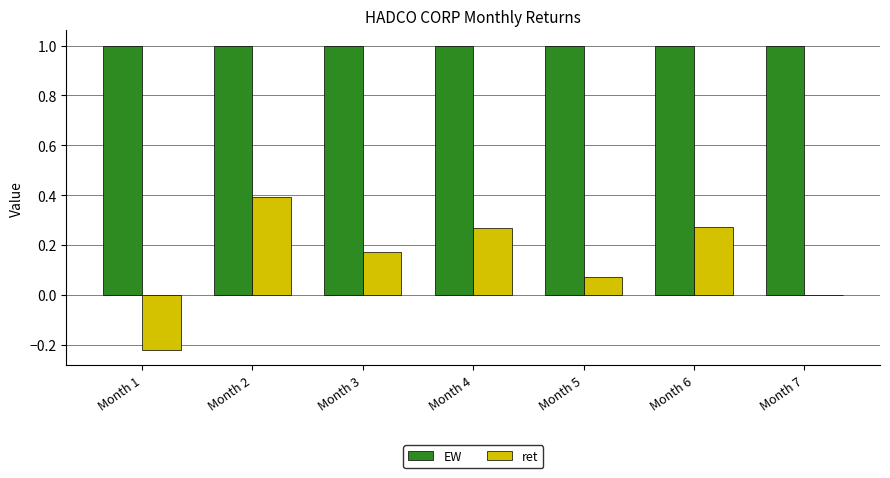

How many groups of bars are there?

7